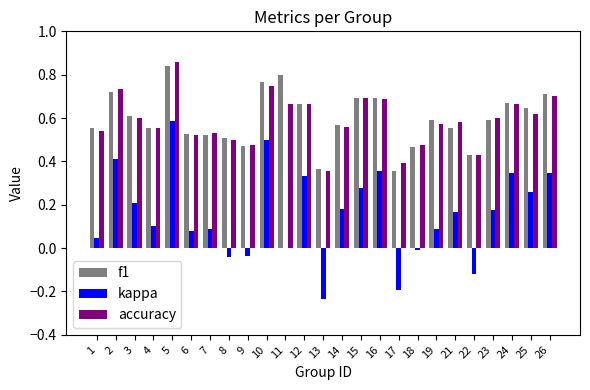

How many groups of bars are there?

25